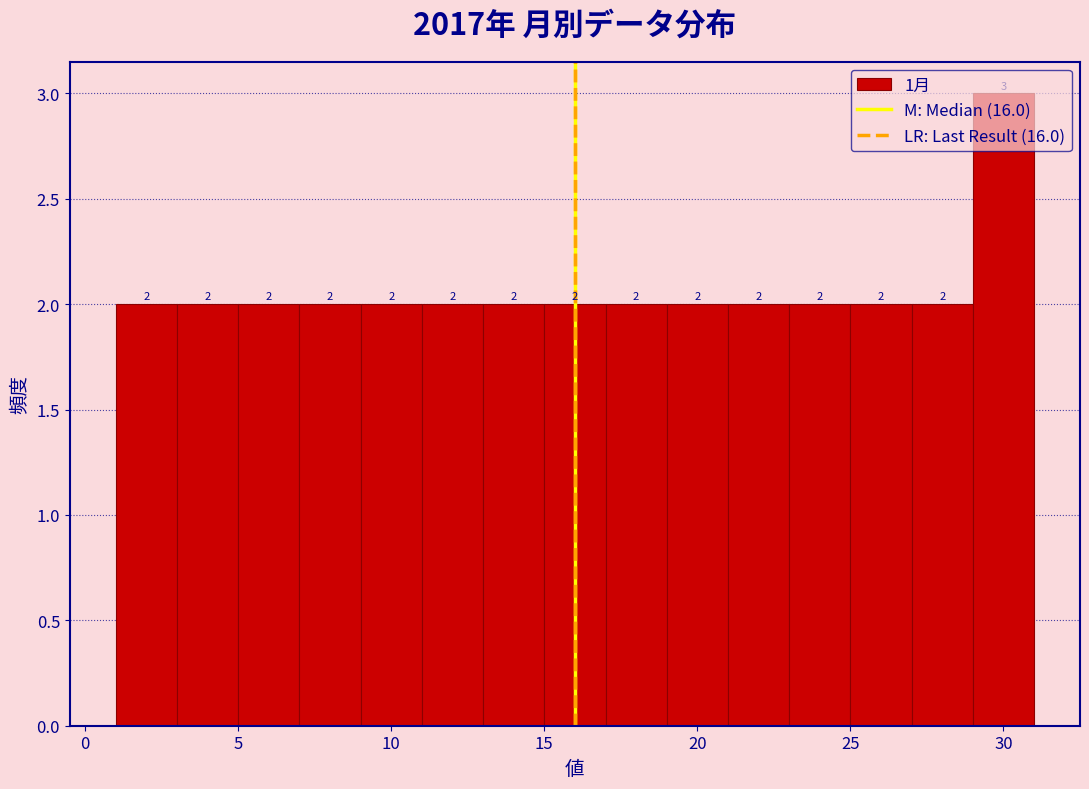

What is the height of the bar covering 29 to 31 on the x-axis?

3